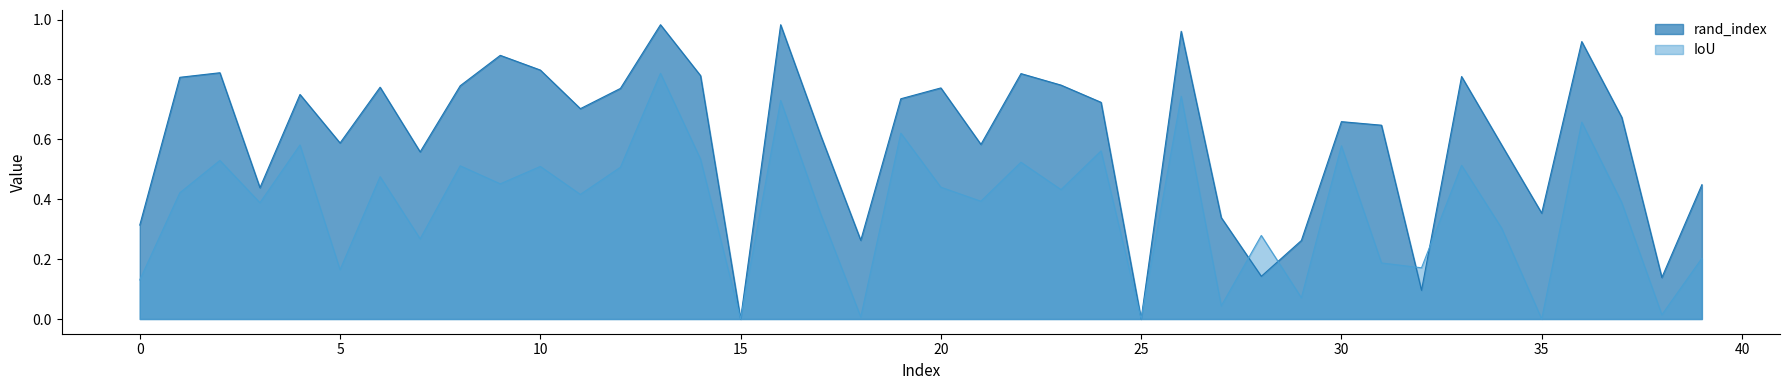

What is the spread (max minus min) of values at 16?

0.3